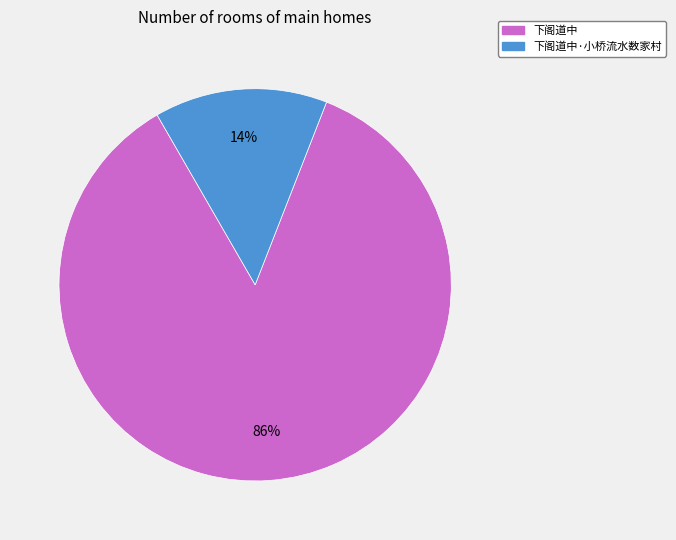

Does 下阁道中 account for over 50% of the chart?

Yes